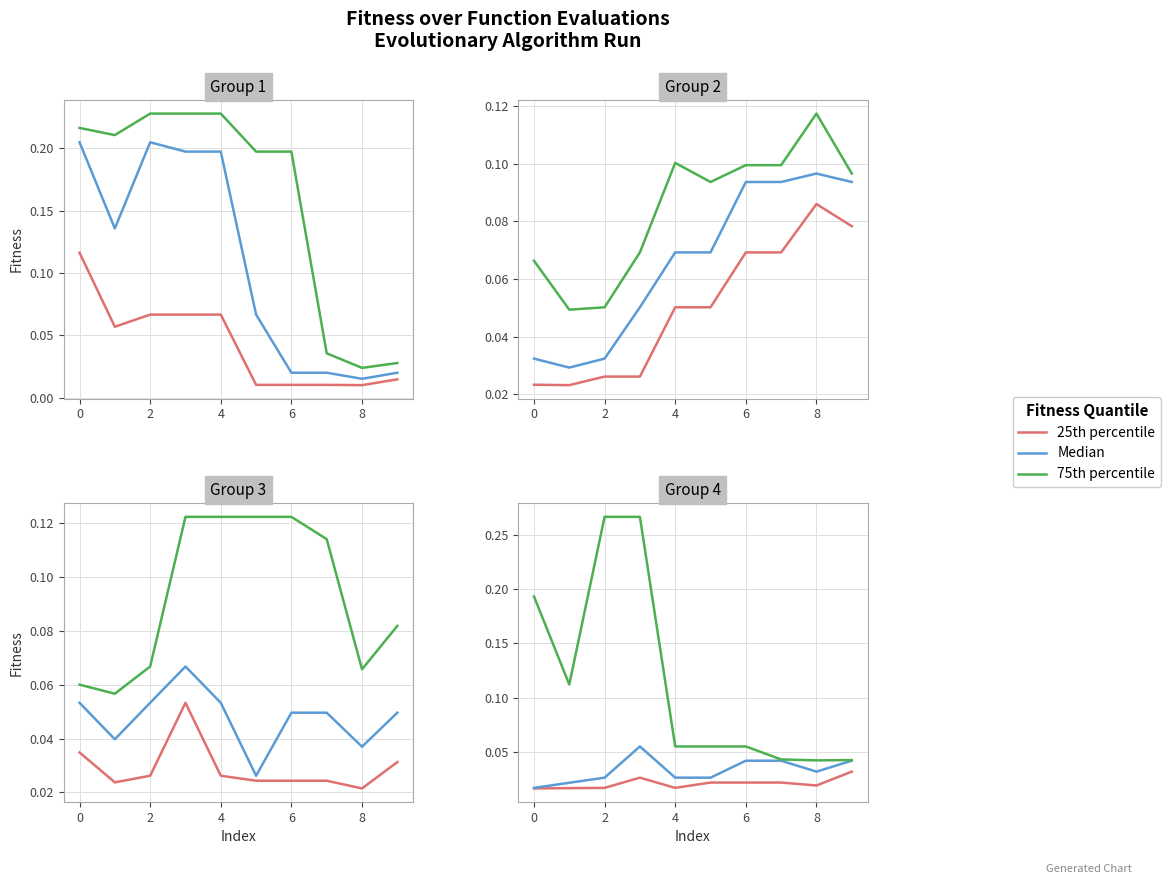

True or false: Median and 25th percentile intersect in this chart.

False